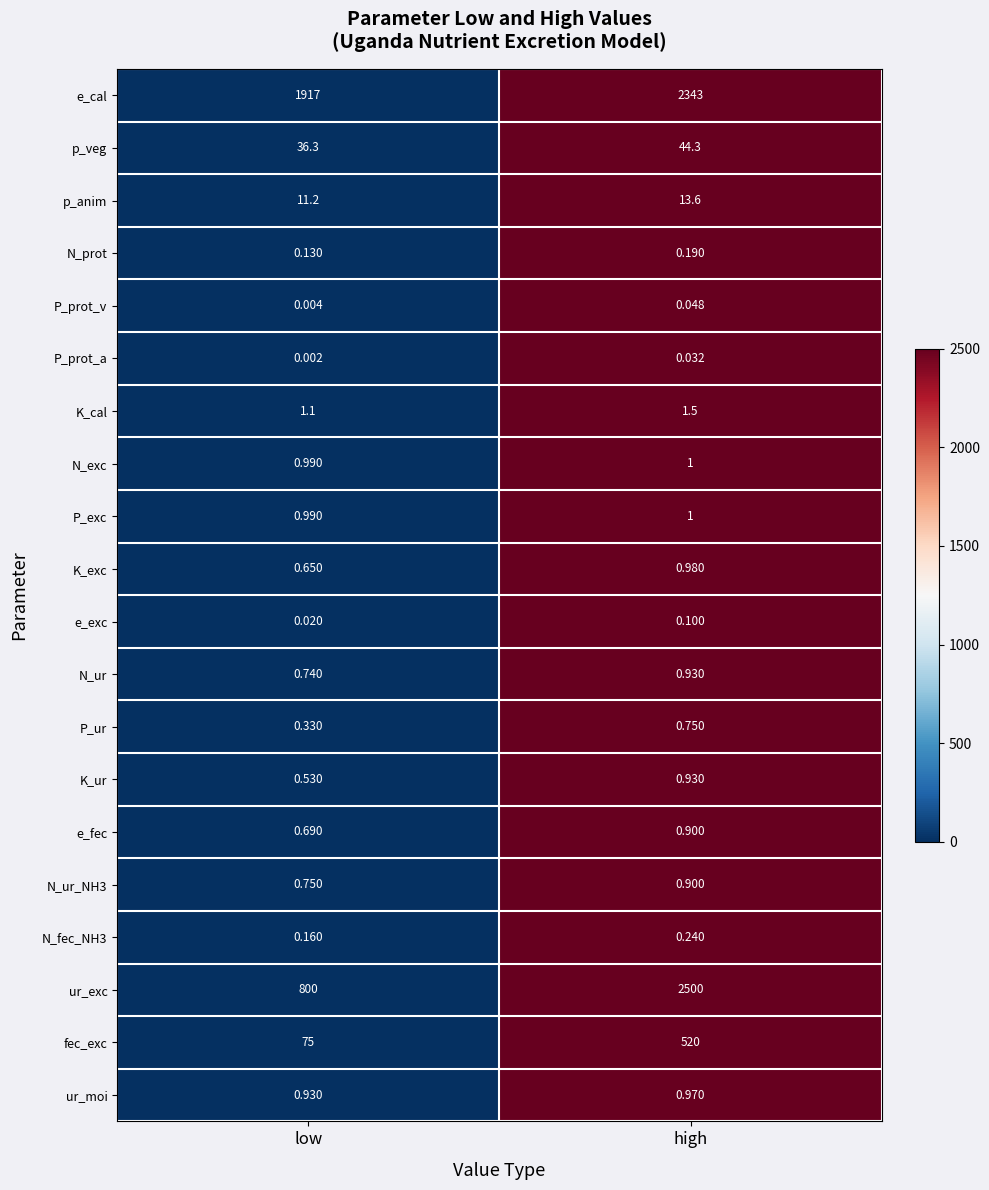

Which series has the largest total across all categories?

e_cal